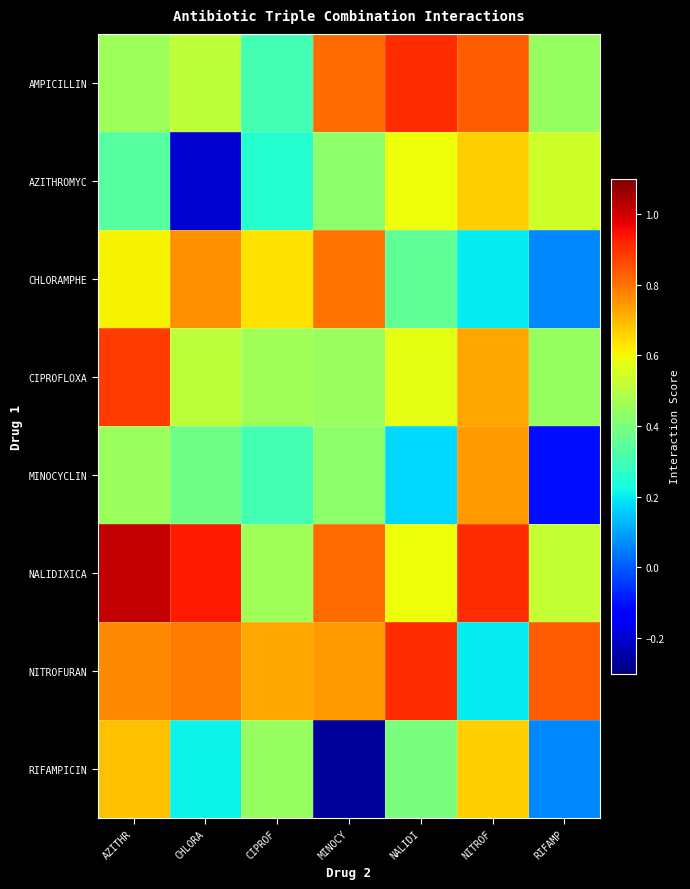

At which category is the sum across all series the highest?

AZITHR